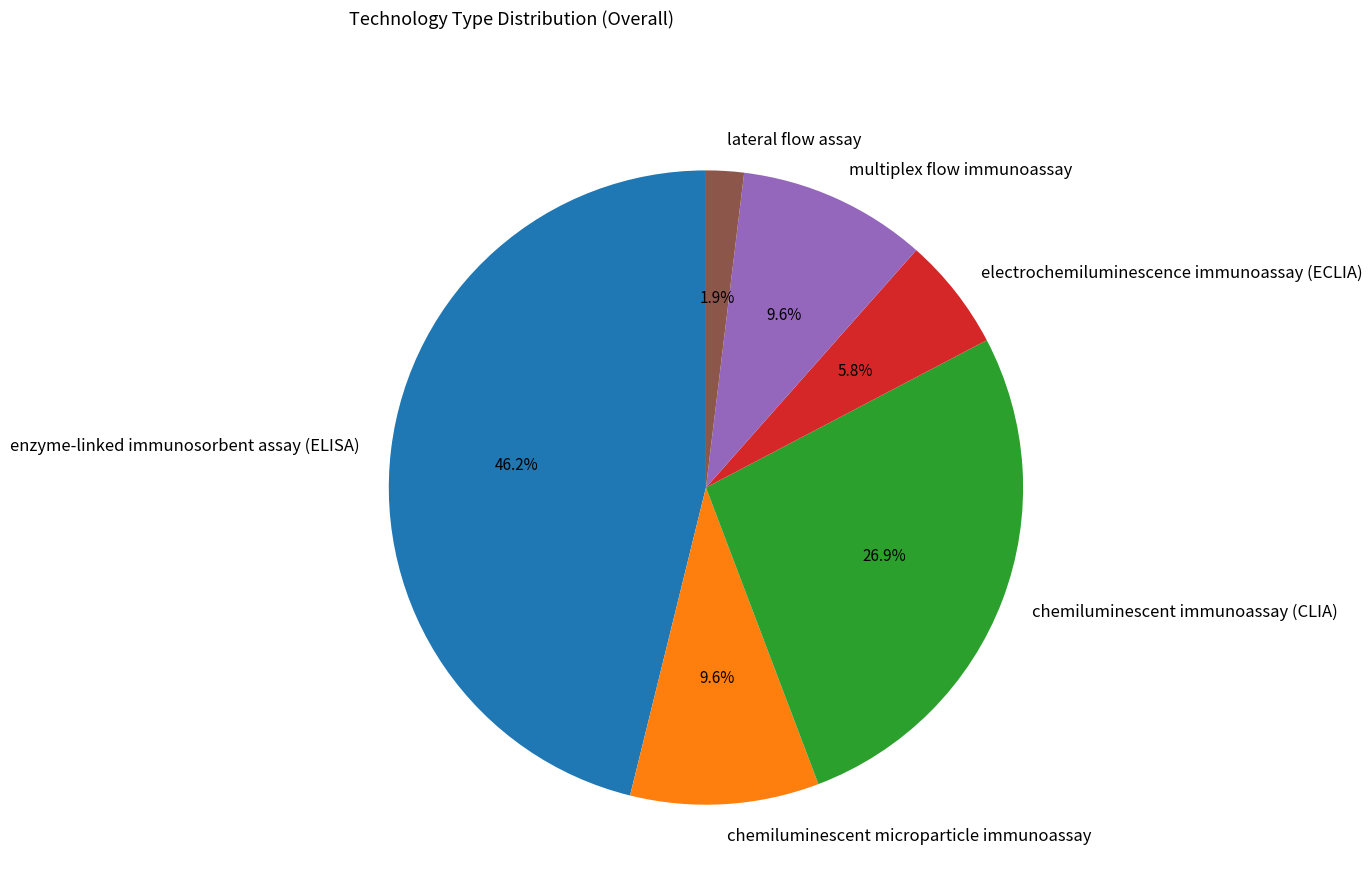

Is there any slice that represents more than half of the pie?

No